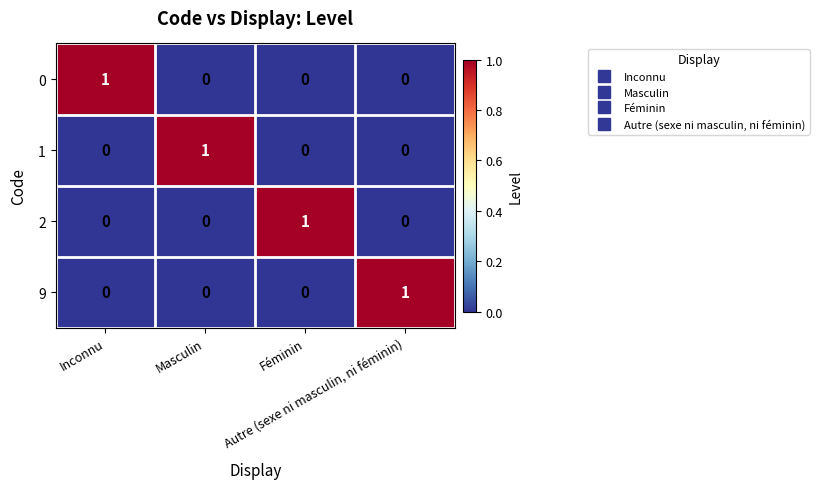

Count the number of data series in this chart.

4